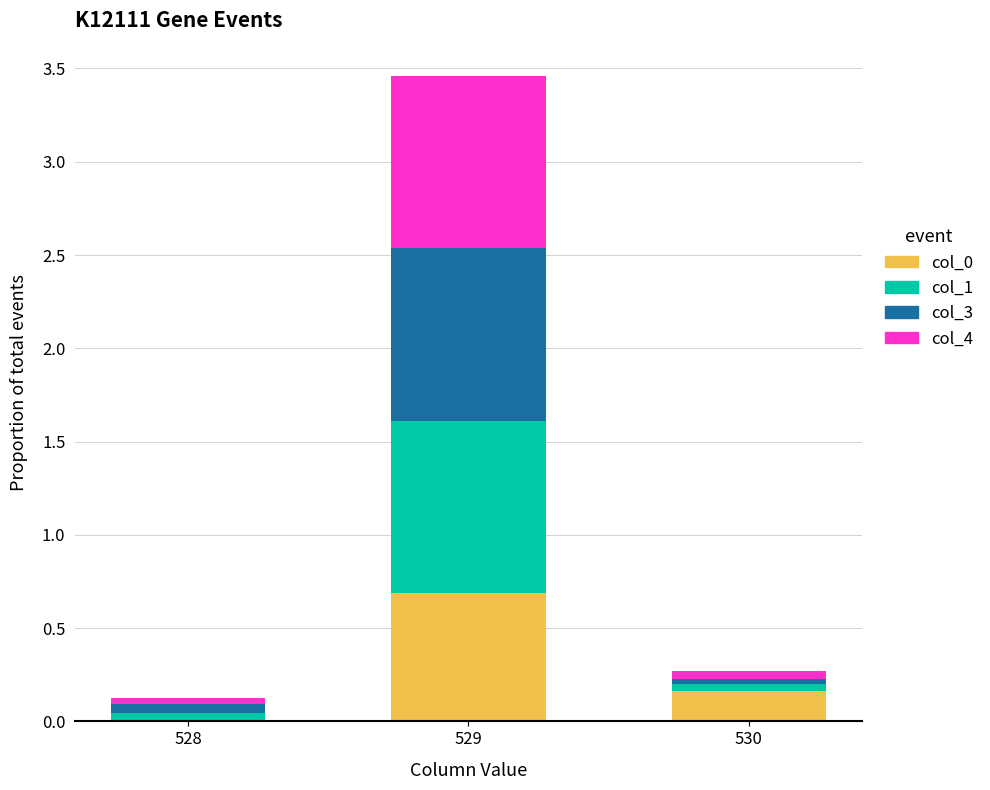

At which category is the sum across all series the highest?

529